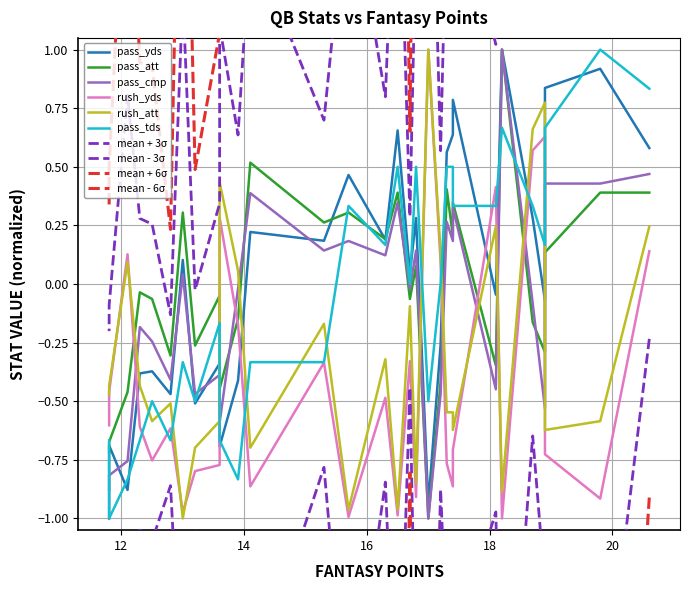

Which series has the largest total across all categories?

pass_yds